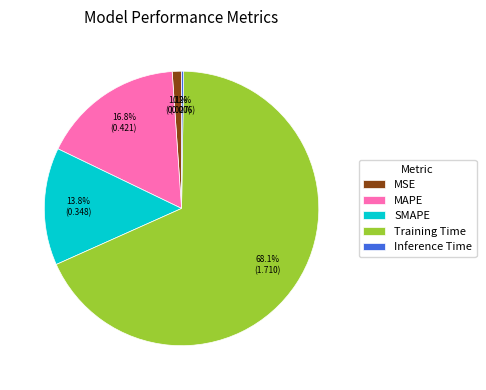

Is SMAPE the majority of the pie?

No